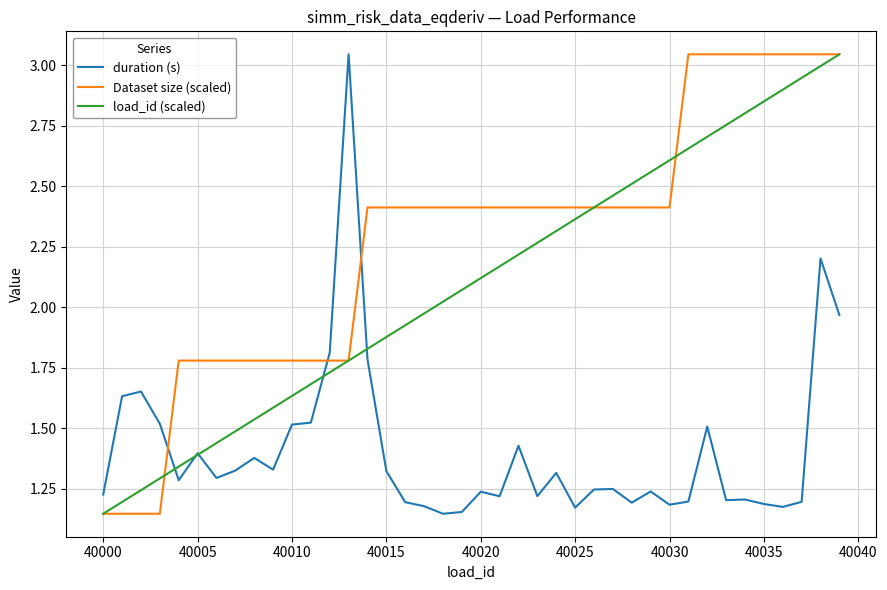

After their last crossing, which series has the higher values: duration (s) or Dataset size (scaled)?

Dataset size (scaled)